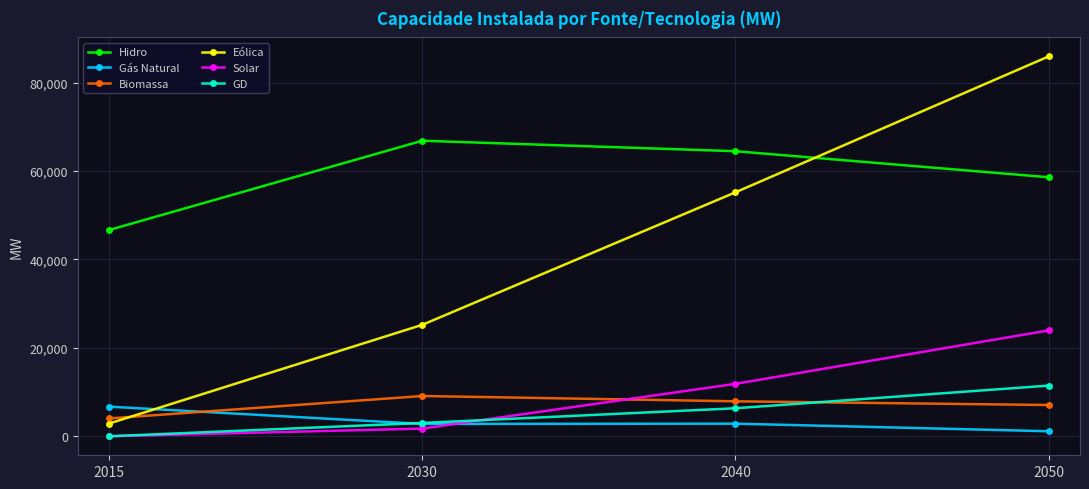

List the labels in order of GD value, largest first.

2050, 2040, 2030, 2015